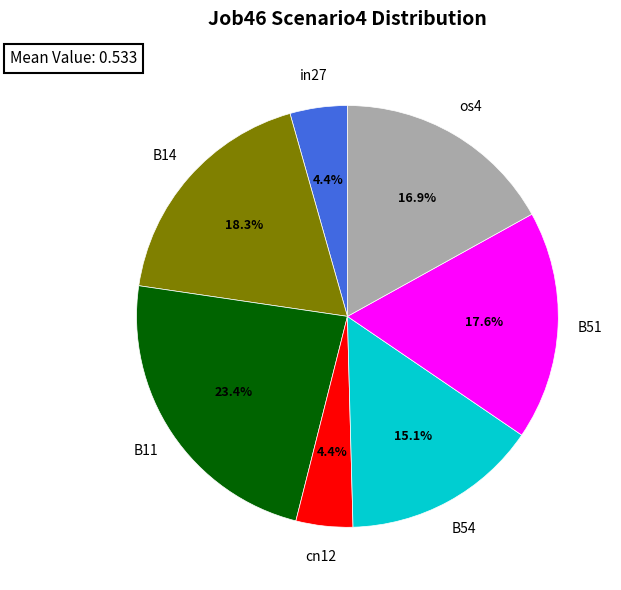

Is there a majority slice in this chart?

No